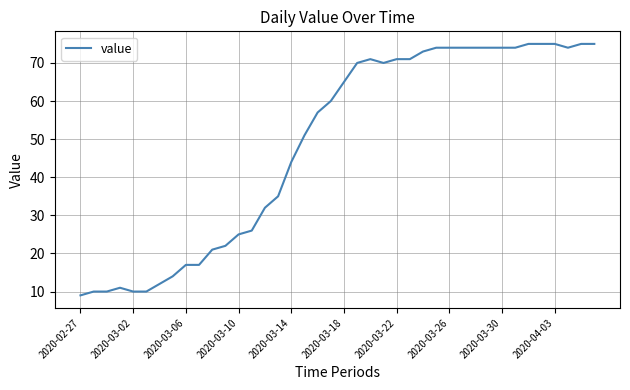

What is the greatest value displayed?

75